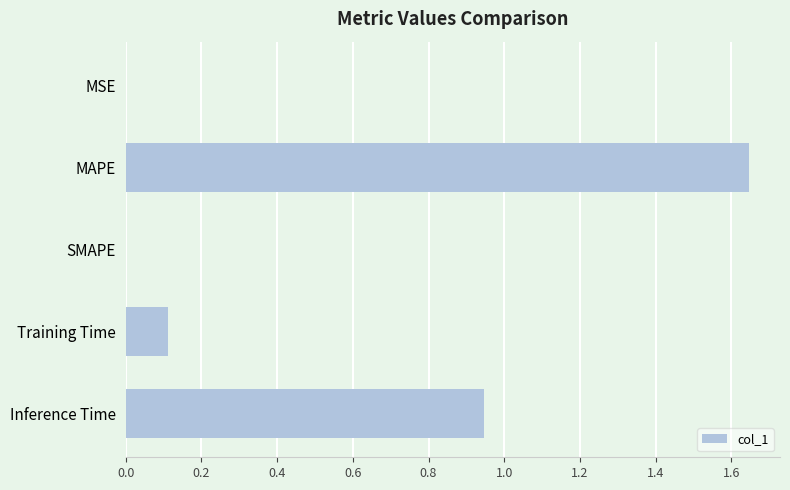

What is the sum of the values at Inference Time and MAPE?

2.6